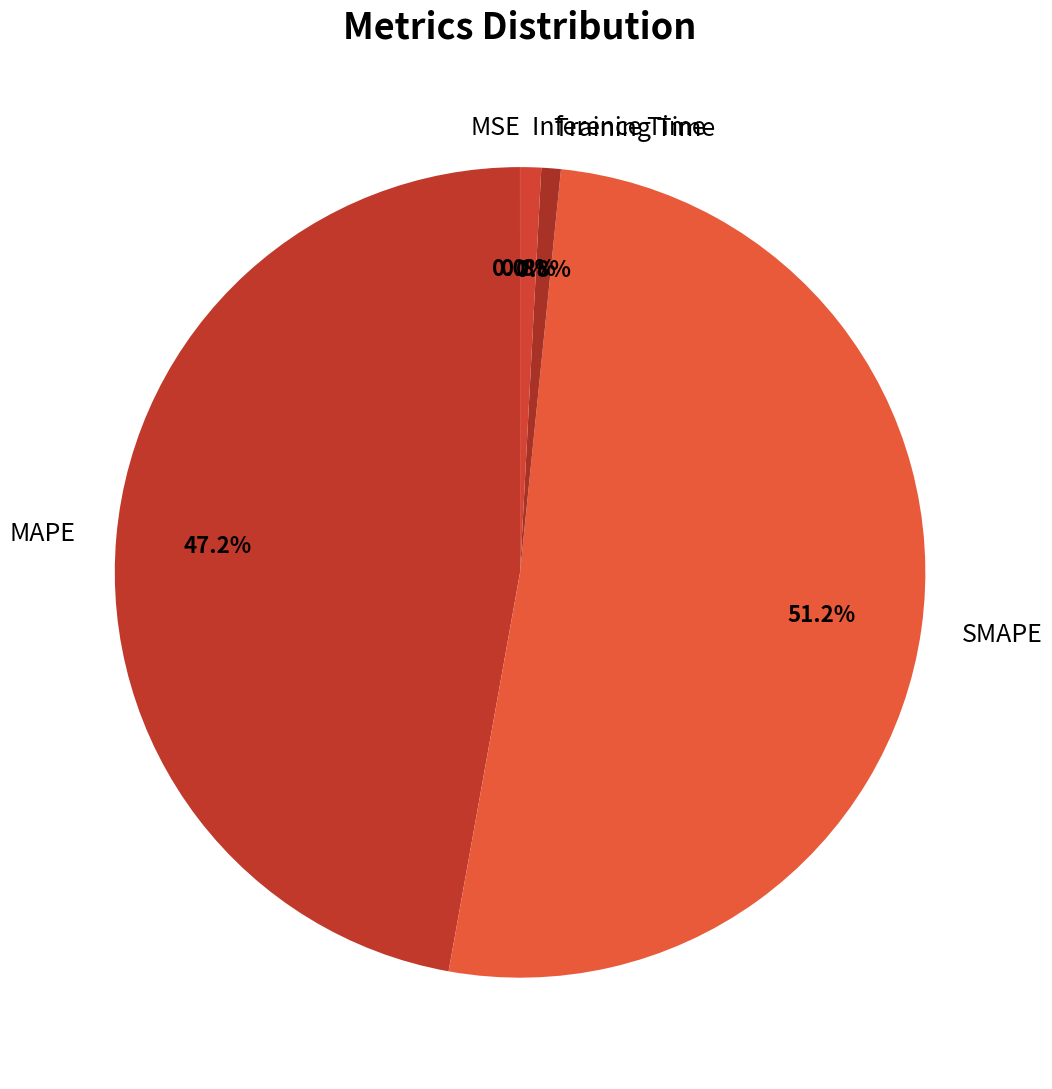

Which category accounts for the majority?

SMAPE